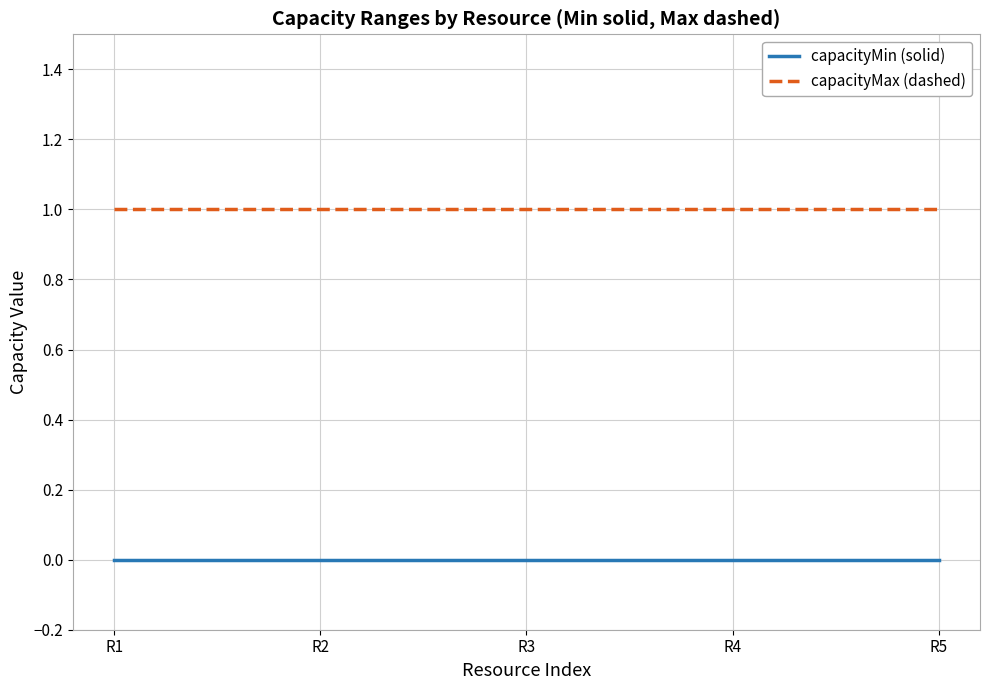

True or false: capacityMin (solid) and capacityMax (dashed) intersect in this chart.

False